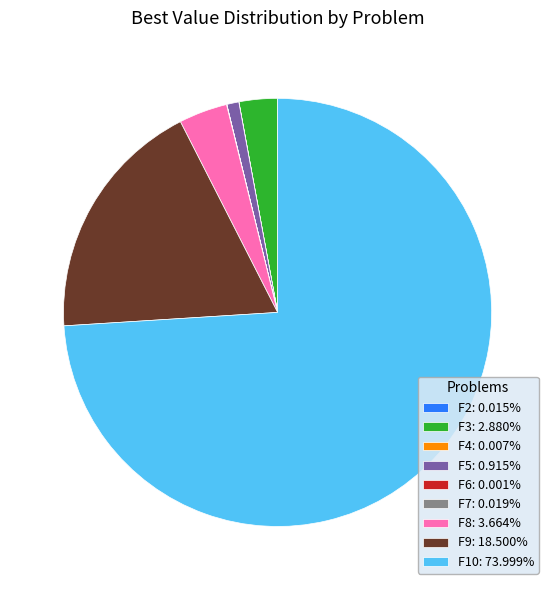

Combined, do F5: 0.915% and F10: 73.999% account for over 50%?

Yes